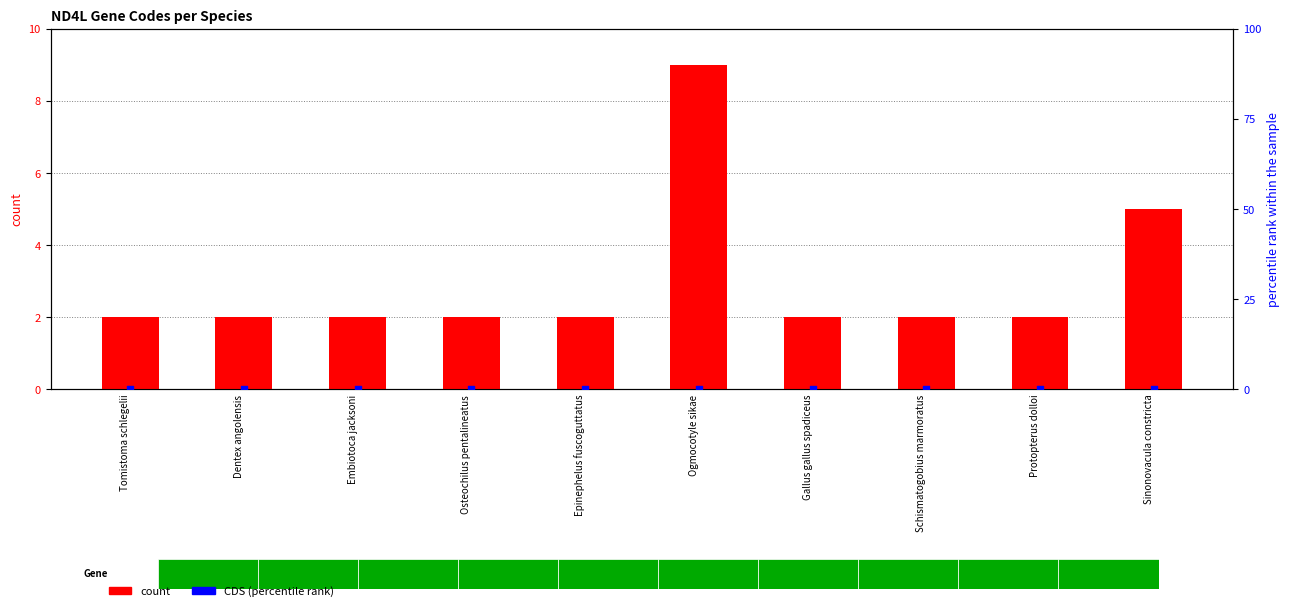

What are all the series names shown in the legend?

count, CDS (percentile rank)